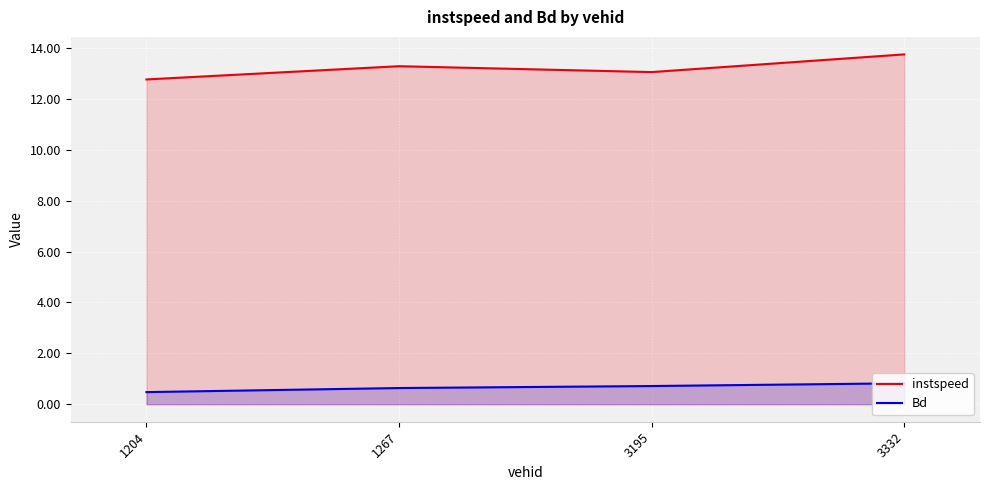

What is the difference between the maximum and minimum values in the Bd series?

0.3